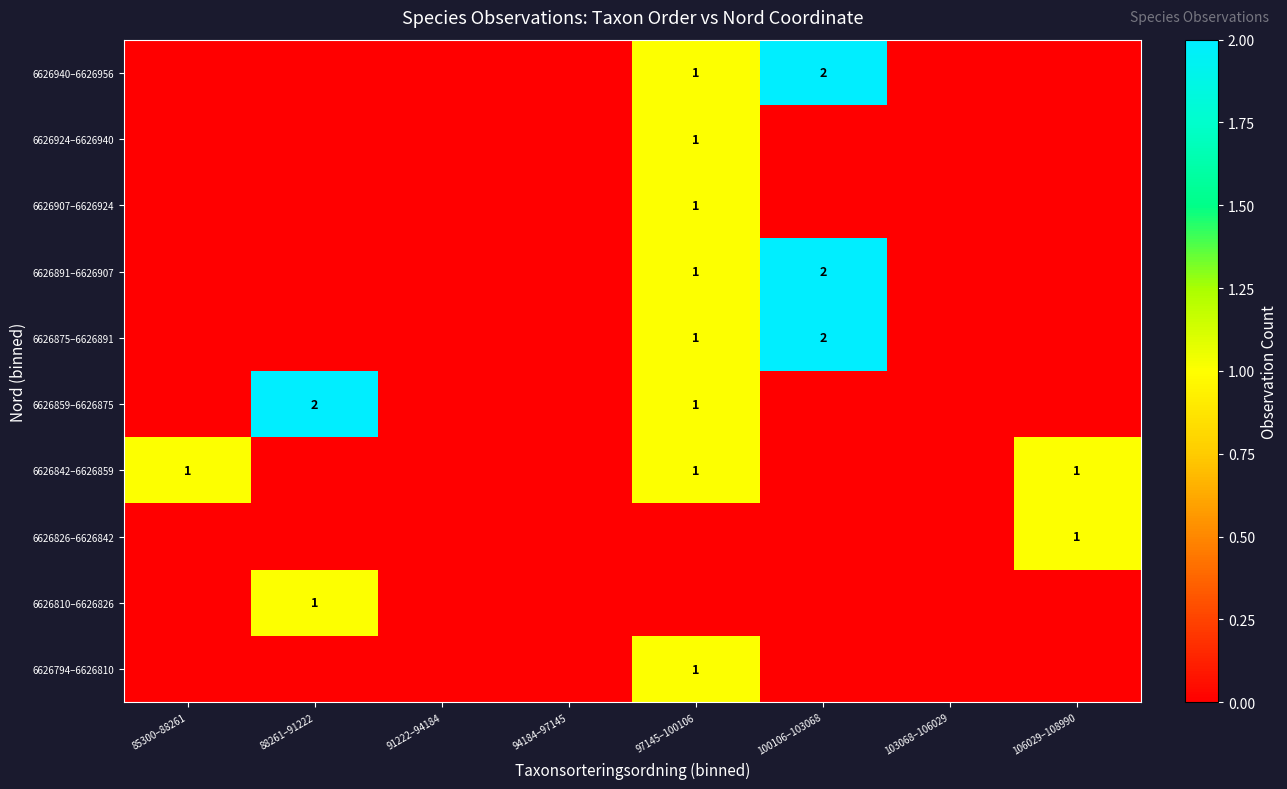

The 6626891–6626907 series shows 2 at 100106–103068. True or false?

True